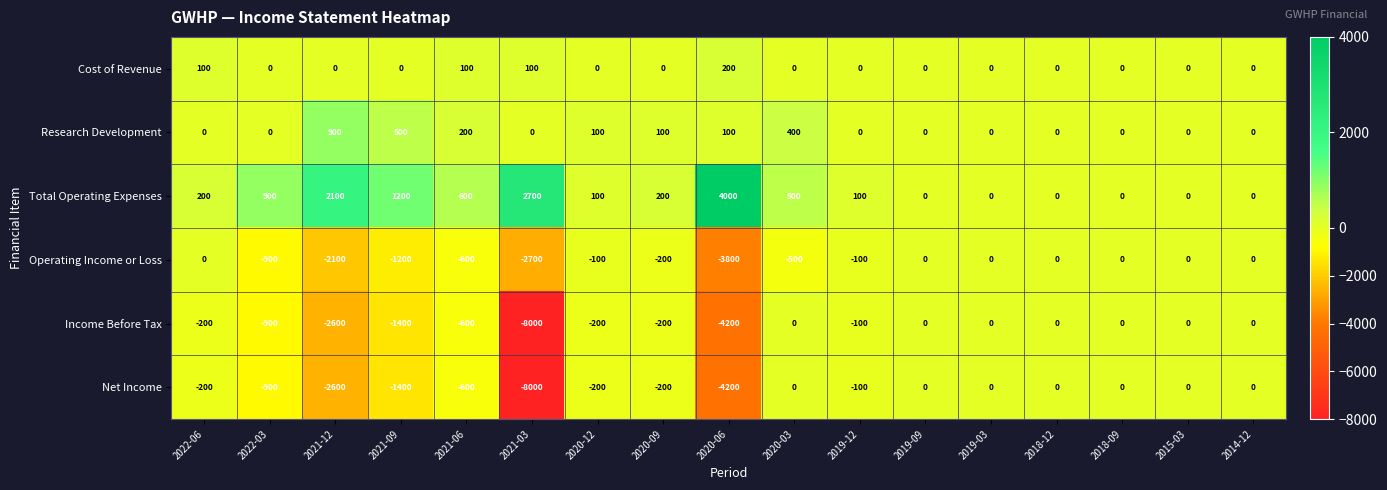

What is the approximate value of Income Before Tax at 2022-03, to the nearest 10?

-900